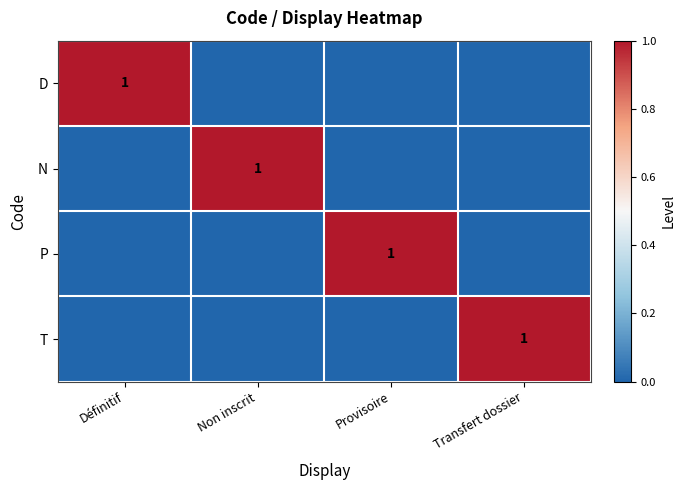

The D series shows 1 at Définitif. True or false?

True